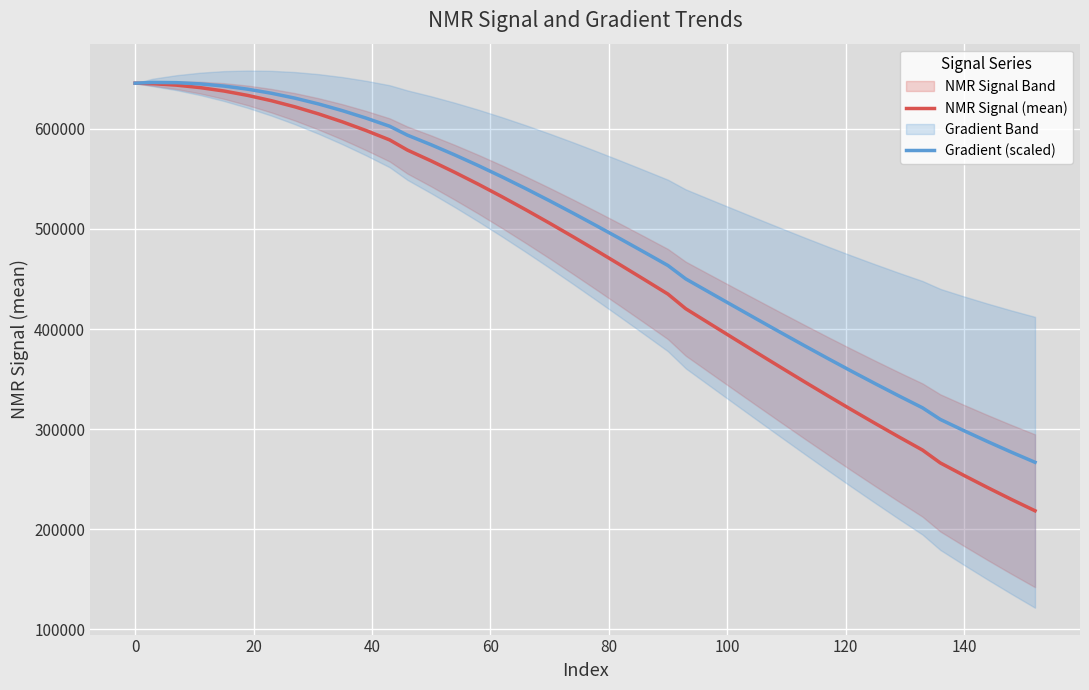

The value of Gradient (scaled) at 0 is 355681.4. True or false?

False